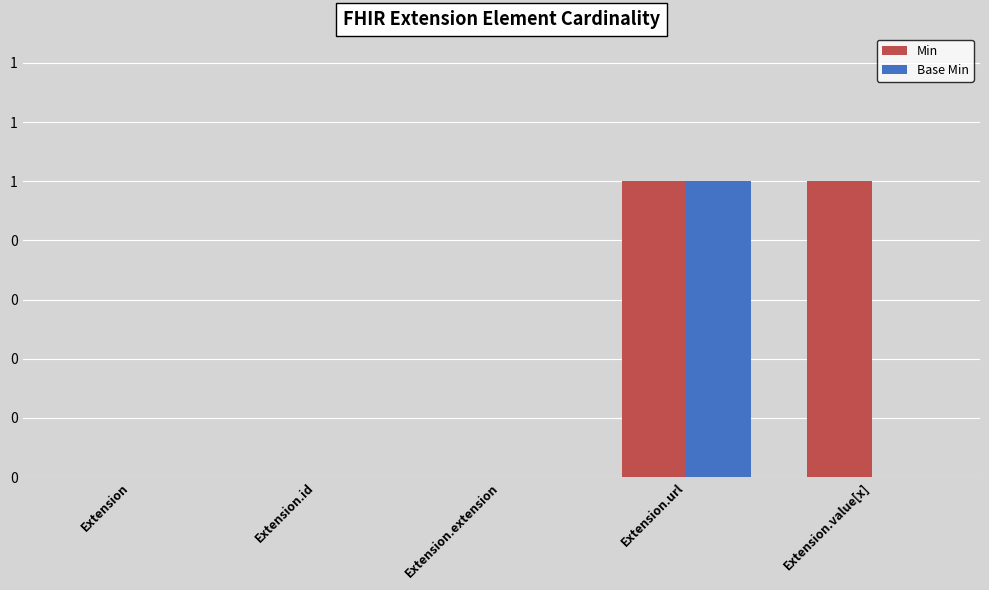

What are all the series names shown in the legend?

Min, Base Min